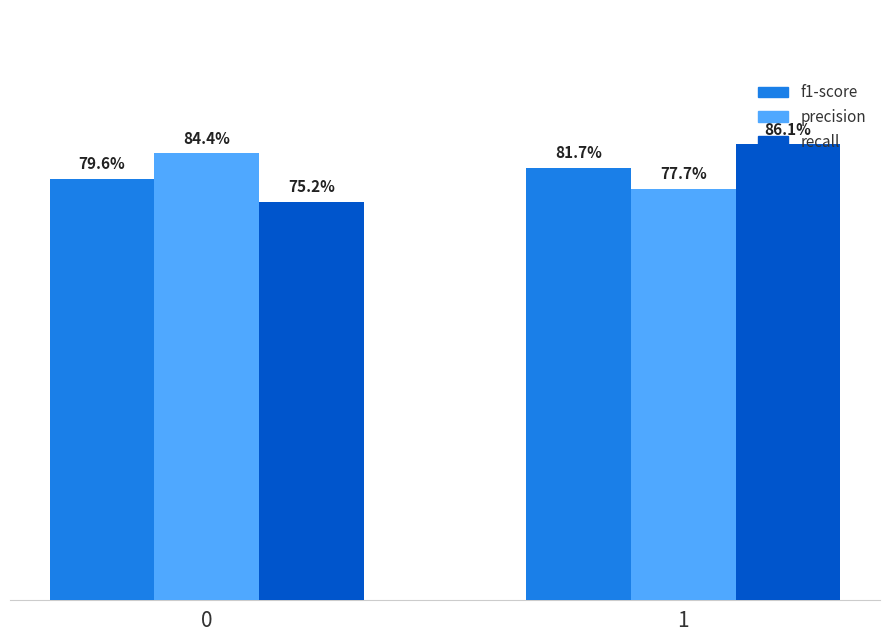

At how many categories does at least one series exceed 0?

2